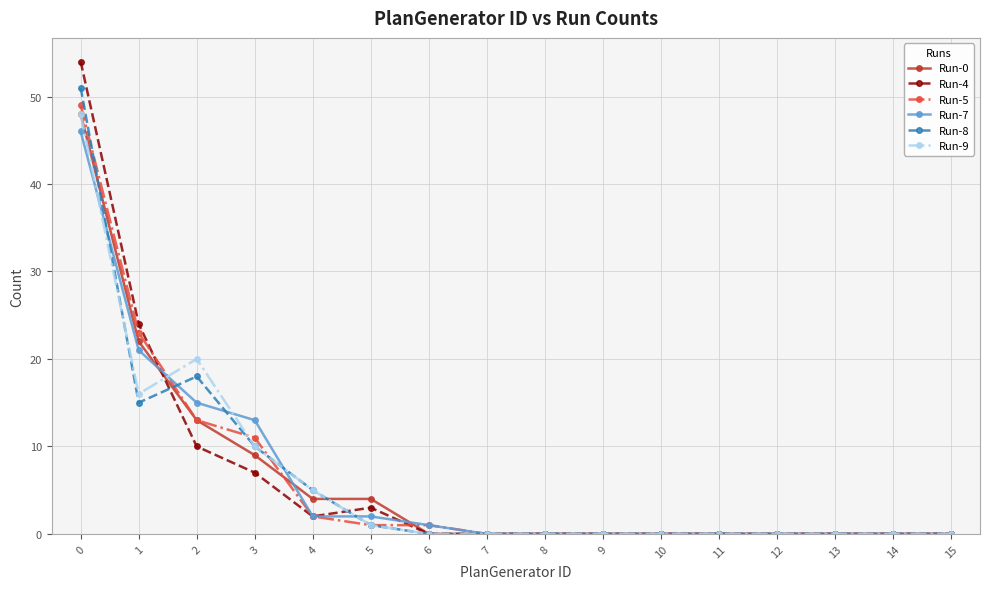

Reading right to left, list all the values displayed in this chart.

Run-0: 0	0	0	0	0	0	0	0	0	0	4	4	9	13	22	48
Run-4: 0	0	0	0	0	0	0	0	0	0	3	2	7	10	24	54
Run-5: 0	0	0	0	0	0	0	0	0	1	1	2	11	13	23	49
Run-7: 0	0	0	0	0	0	0	0	0	1	2	2	13	15	21	46
Run-8: 0	0	0	0	0	0	0	0	0	0	1	5	10	18	15	51
Run-9: 0	0	0	0	0	0	0	0	0	0	1	5	10	20	16	48